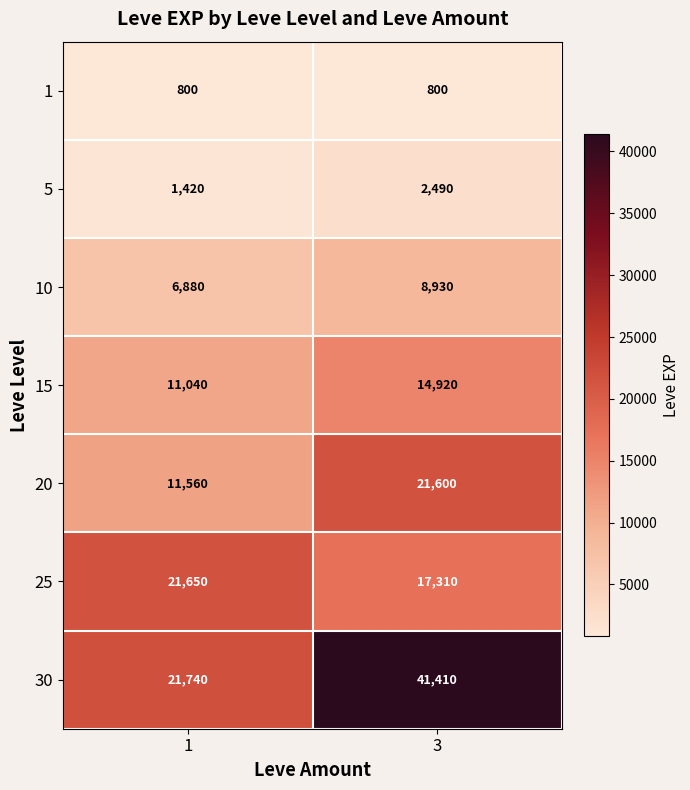

What is the spread (max minus min) of values at 3?

40610